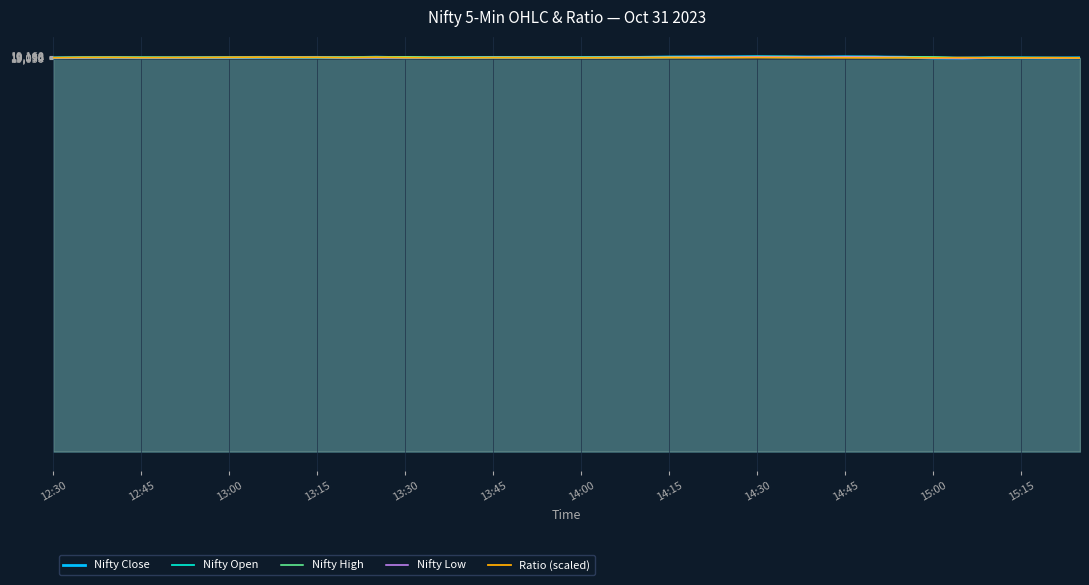

What are all the series names shown in the legend?

Nifty Close, Nifty Open, Nifty High, Nifty Low, Ratio (scaled)